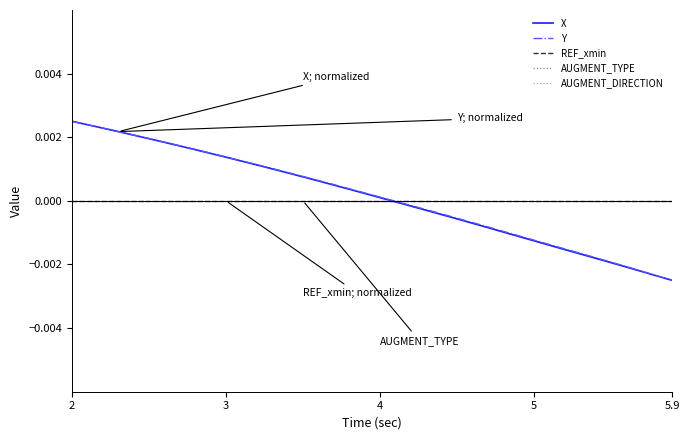

Does the chart have visible grid lines?

No